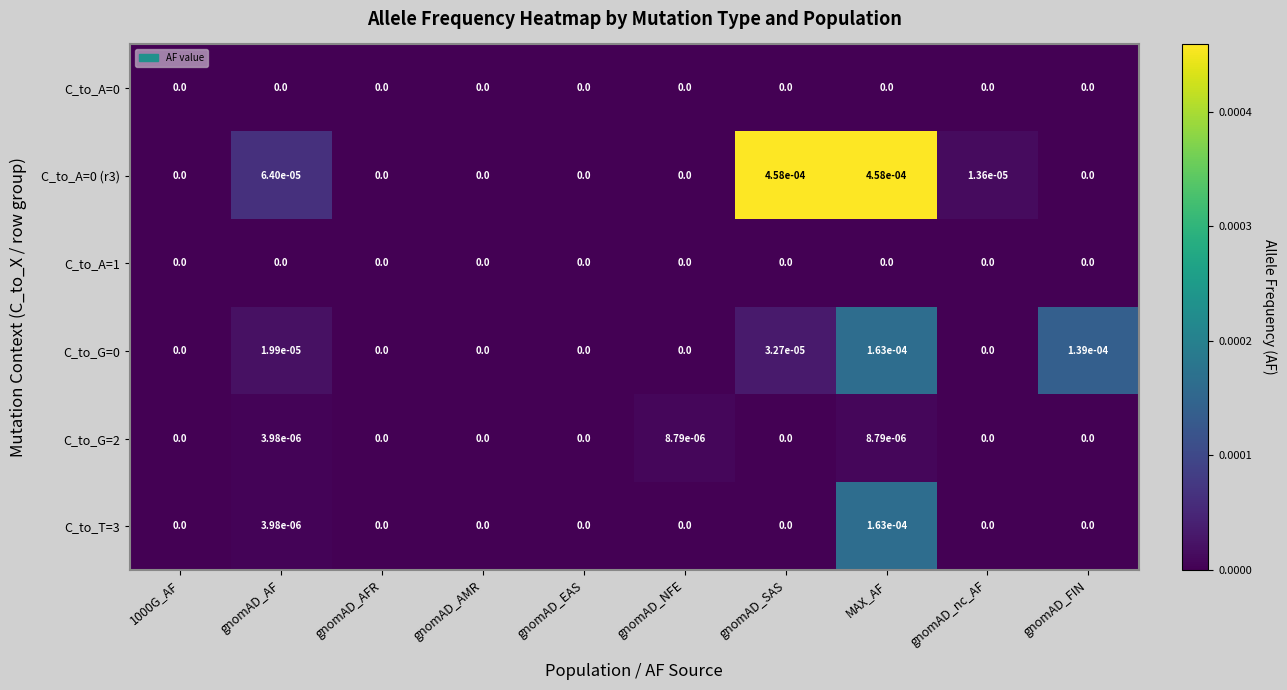

At which category is the sum across all series the highest?

MAX_AF